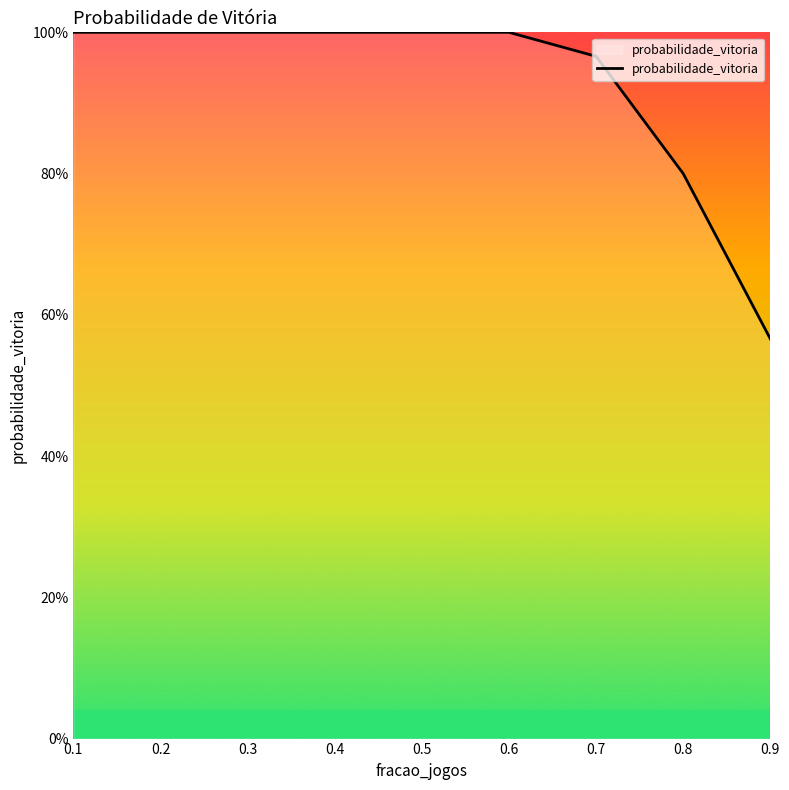

Is this an area chart (filled region under the line)?

Yes